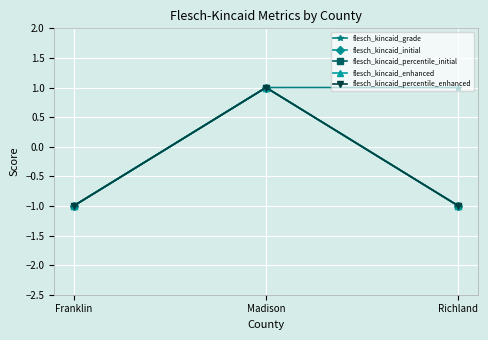

Is this an area chart (filled region under the line)?

No